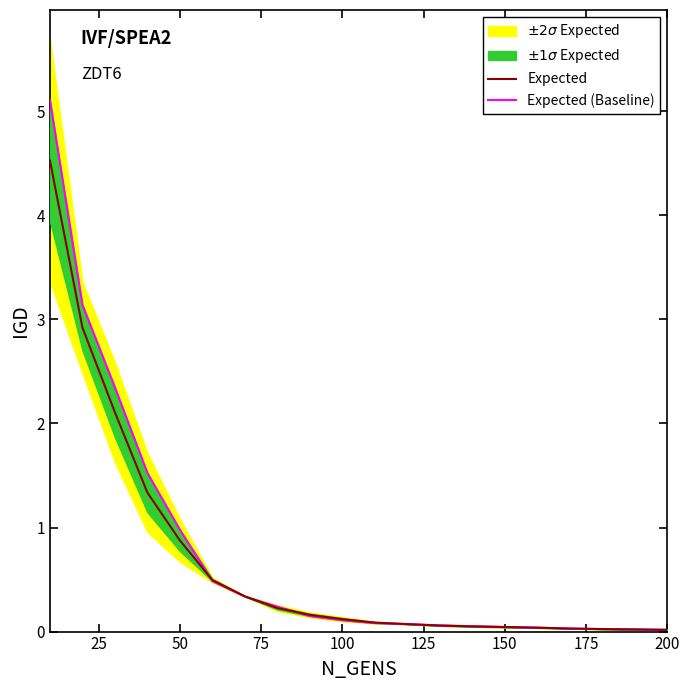

What is the highest value of the Expected series?

4.5